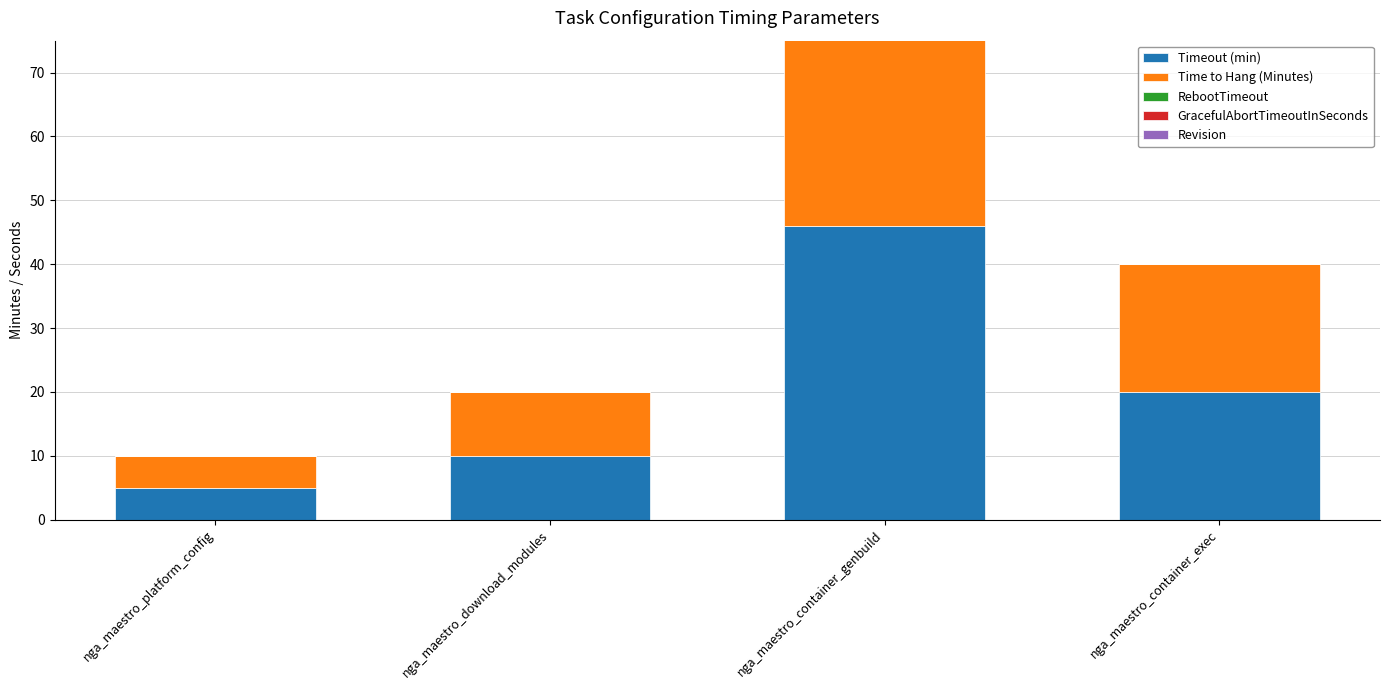

What are all the series names shown in the legend?

Timeout (min), Time to Hang (Minutes), RebootTimeout, GracefulAbortTimeoutInSeconds, Revision